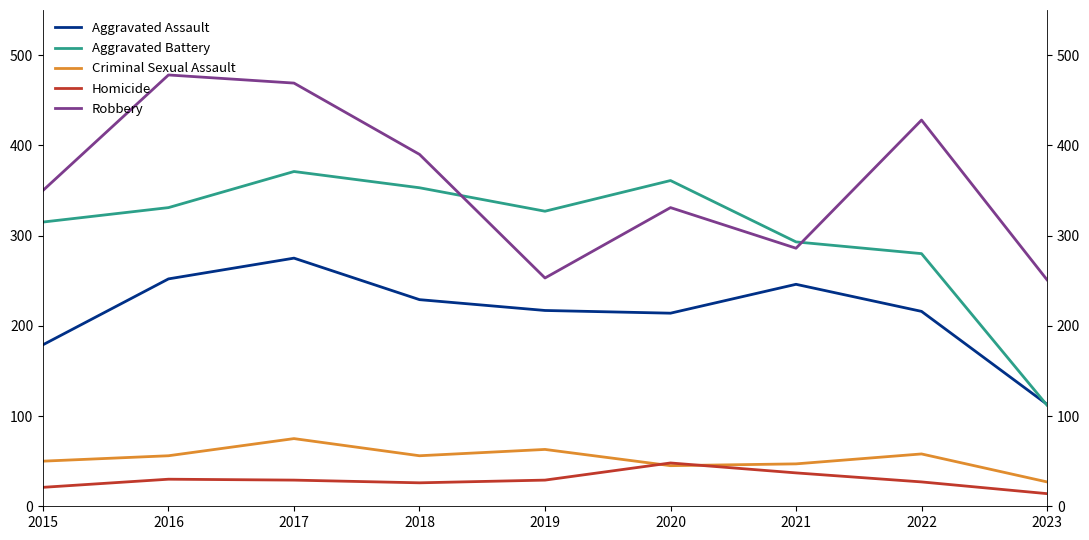

What are all the series names shown in the legend?

Aggravated Assault, Aggravated Battery, Criminal Sexual Assault, Homicide, Robbery